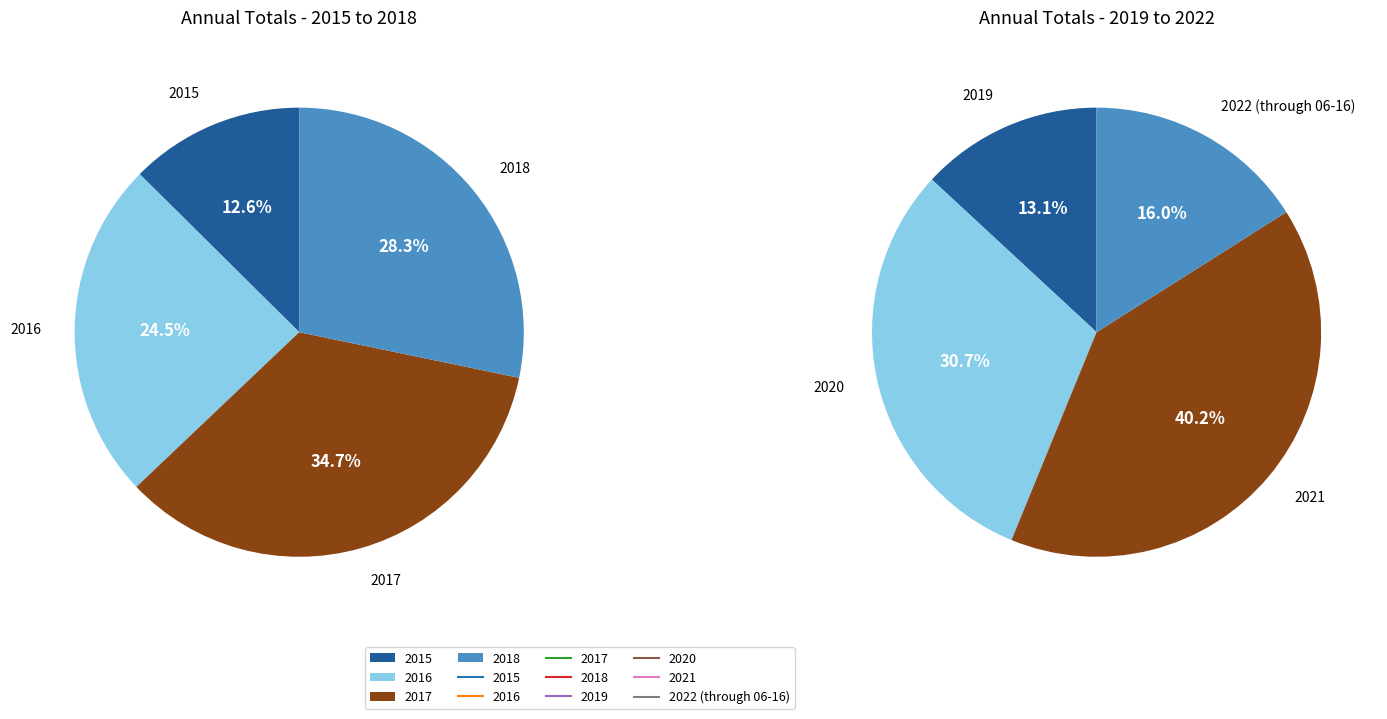

What is the ratio of the value at 2016 to the value at 2021?

0.4